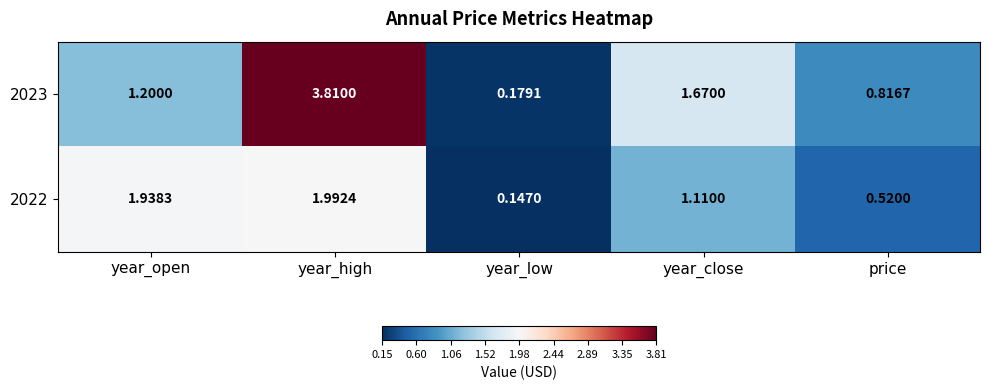

At how many categories does at least one series exceed 3?

1